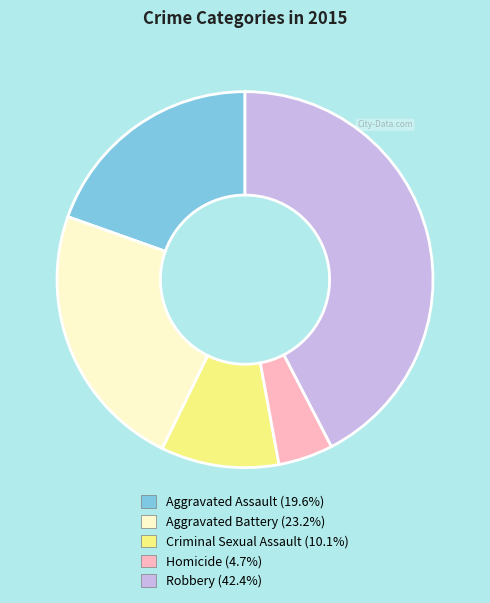

What is the largest slice in the pie chart?

Robbery